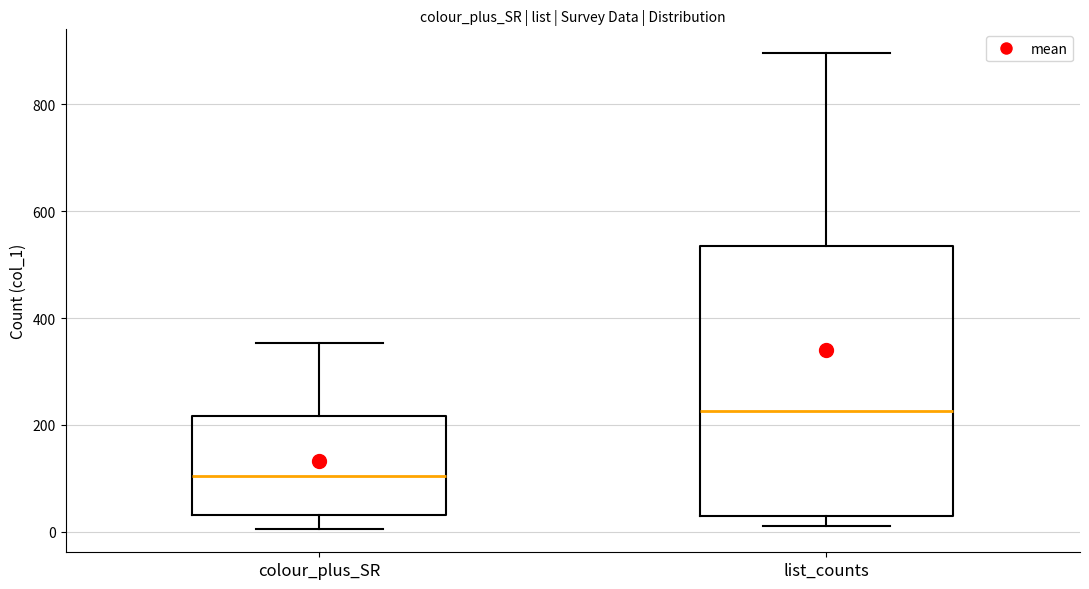

Which box is the tallest, from its lower edge to its upper edge?

list_counts